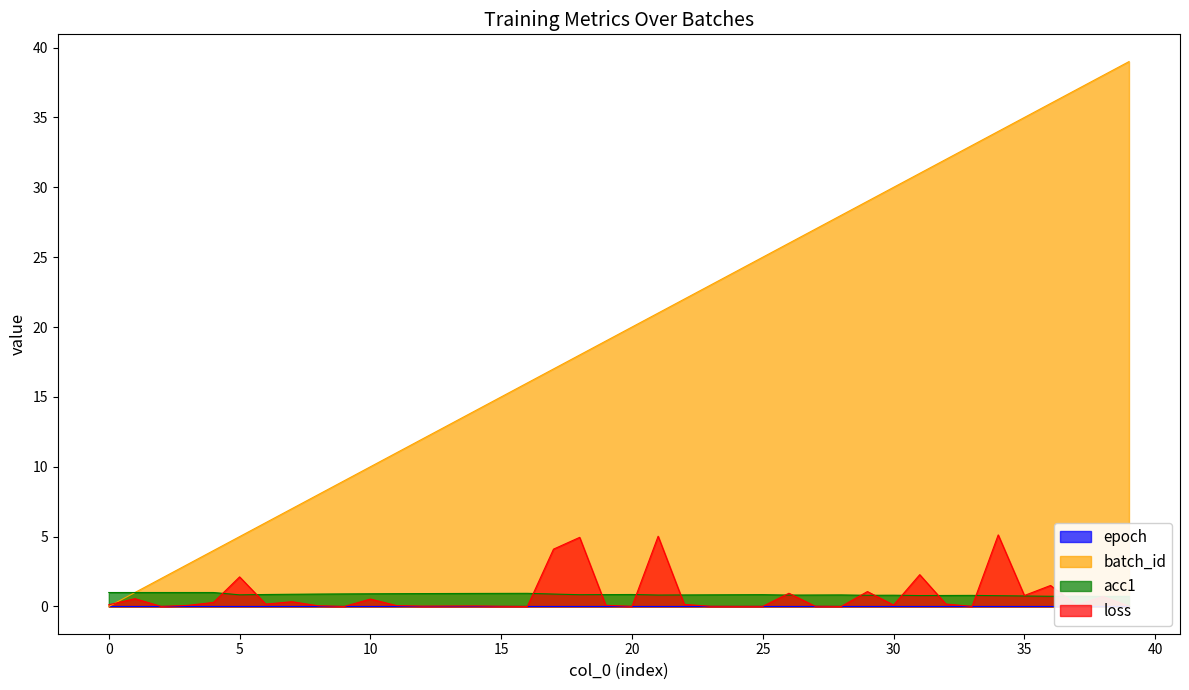

Between 18 and 27, which is larger?

18